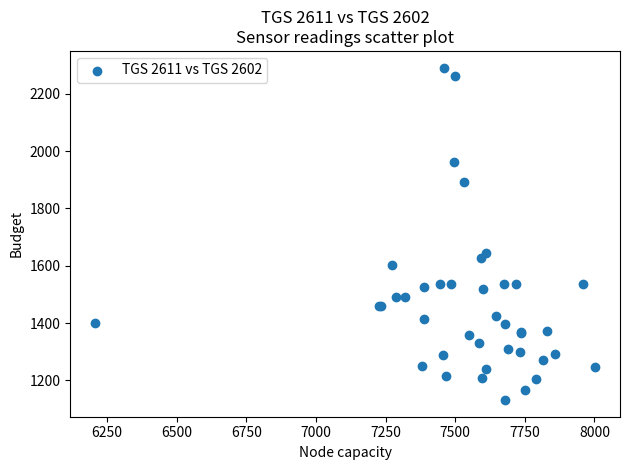

What Y value in the scatter plot is closest to 1711?

1644